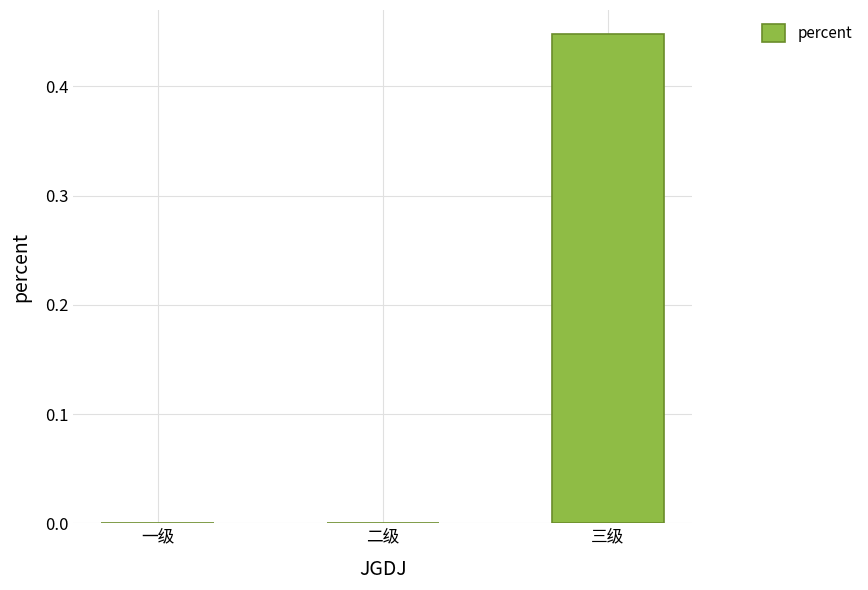

Which has a higher value, 三级 or 一级?

三级